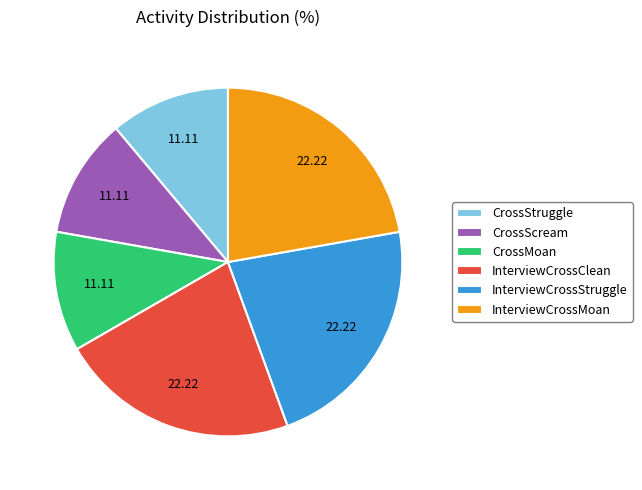

Between CrossMoan and InterviewCrossClean, which is larger?

InterviewCrossClean